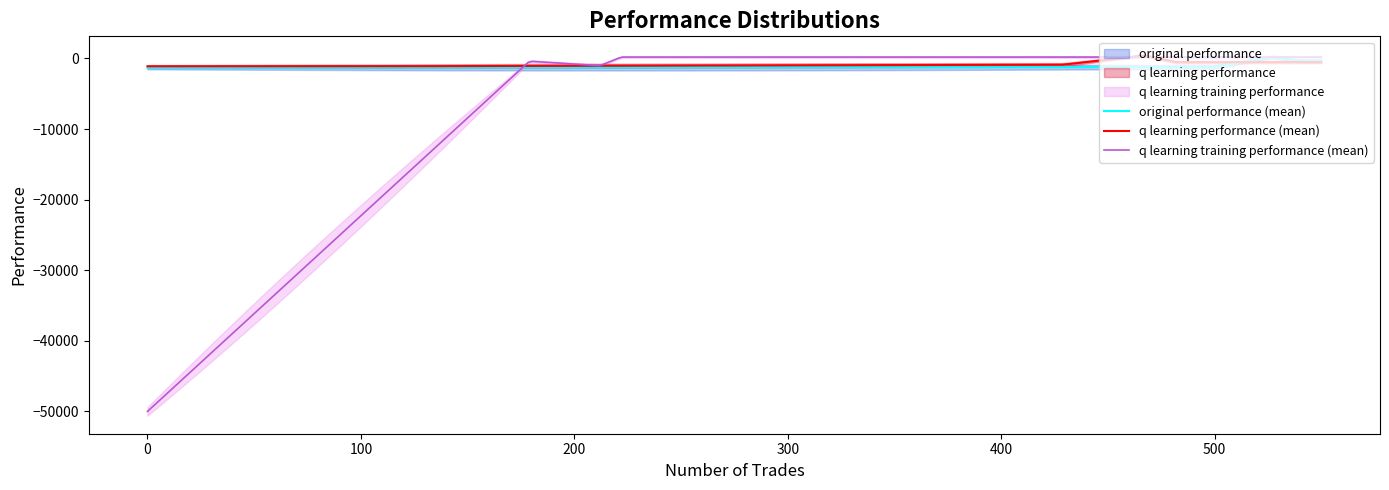

Which has a higher value, 500 or 155?

500